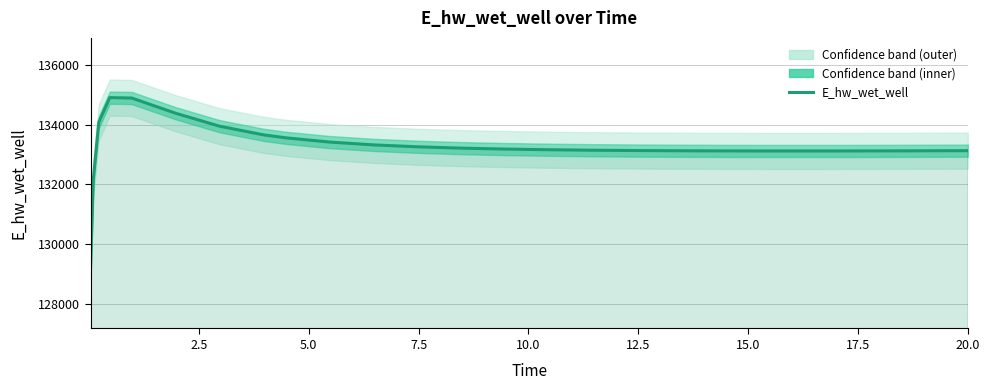

What is the value of the 23rd point from the left?

133119.3